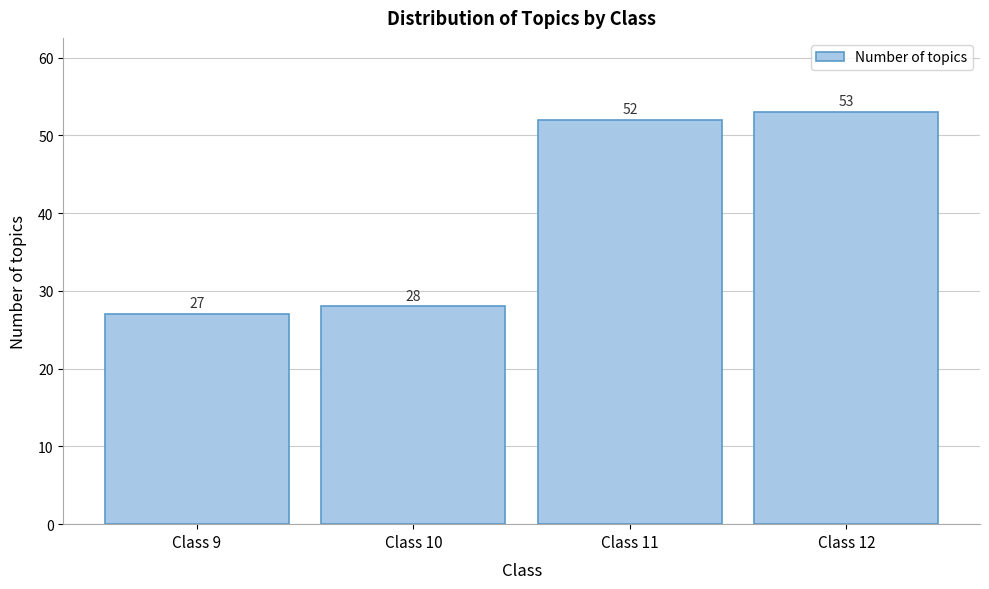

Reading left to right, list all the values displayed in this chart.

Class 9=27	Class 10=28	Class 11=52	Class 12=53